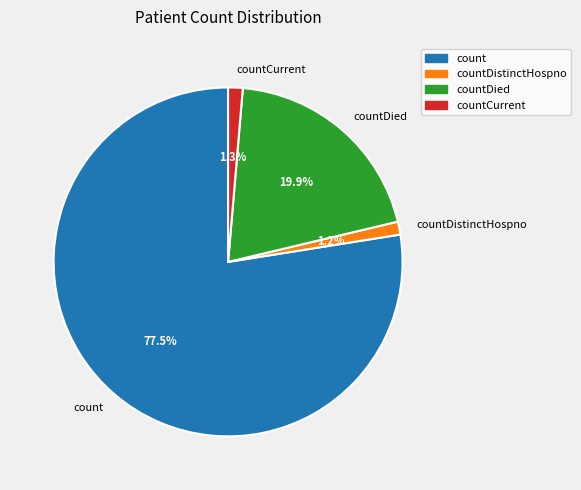

What percentage is the countDied slice, to the nearest percent?

20%